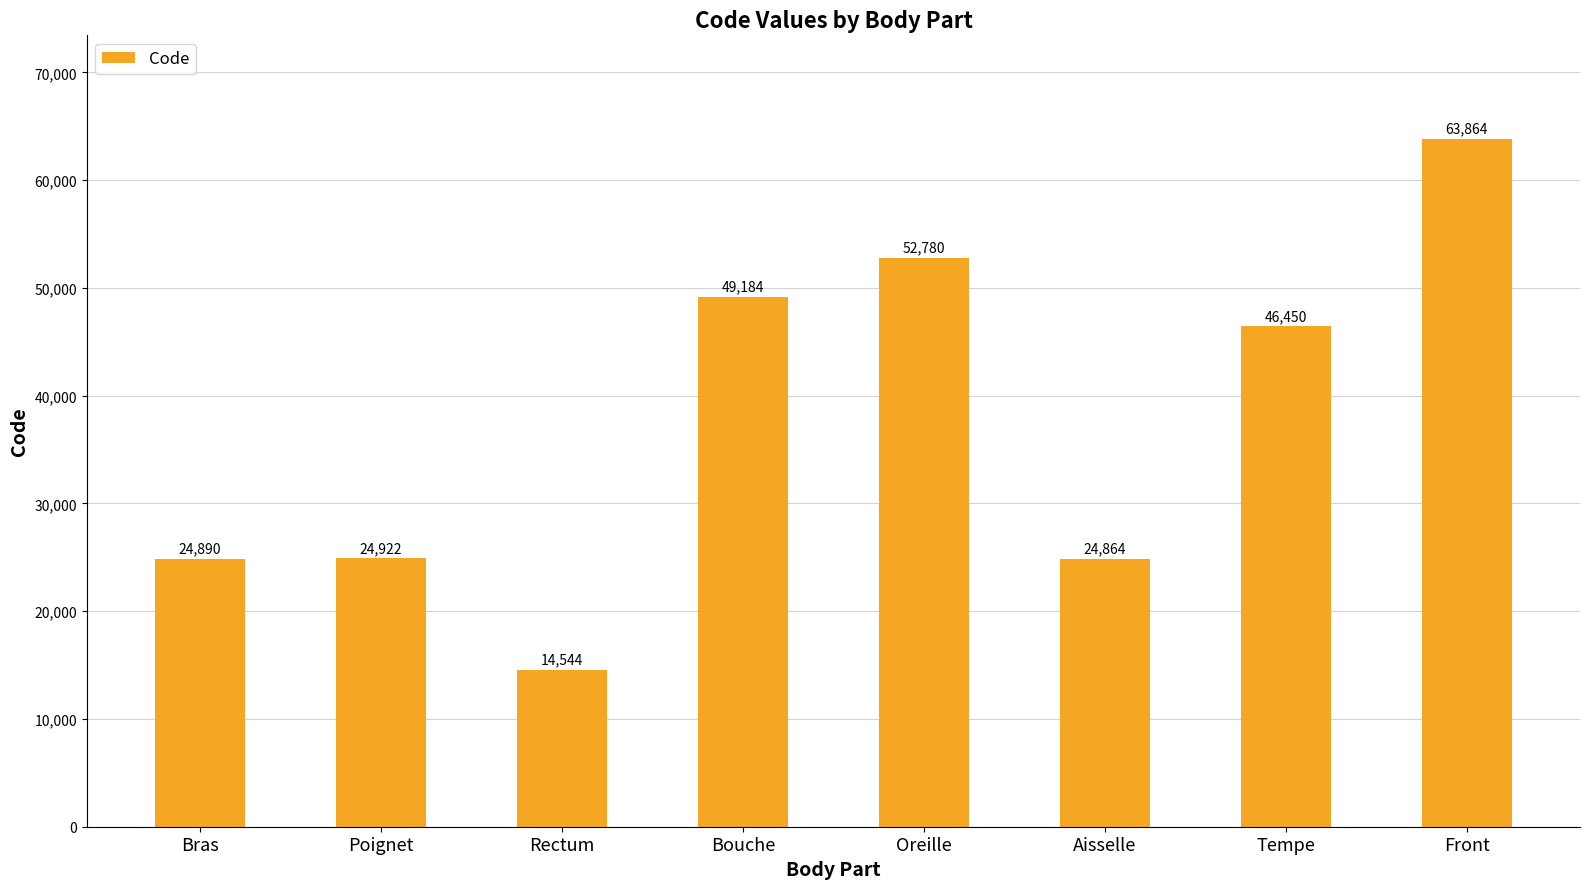

What is the difference between the maximum and minimum values?

49320